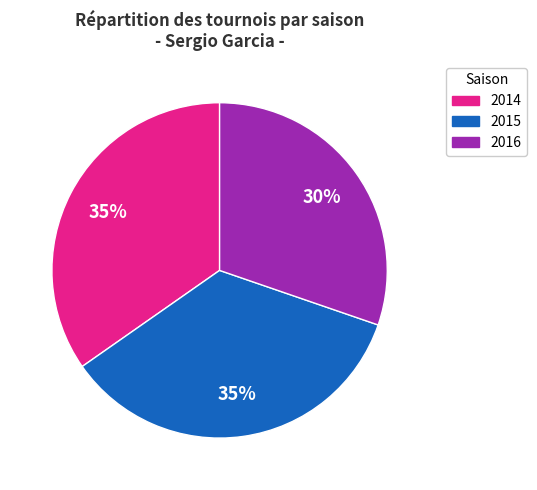

Is the sum of 2015 and 2016 greater than half?

Yes